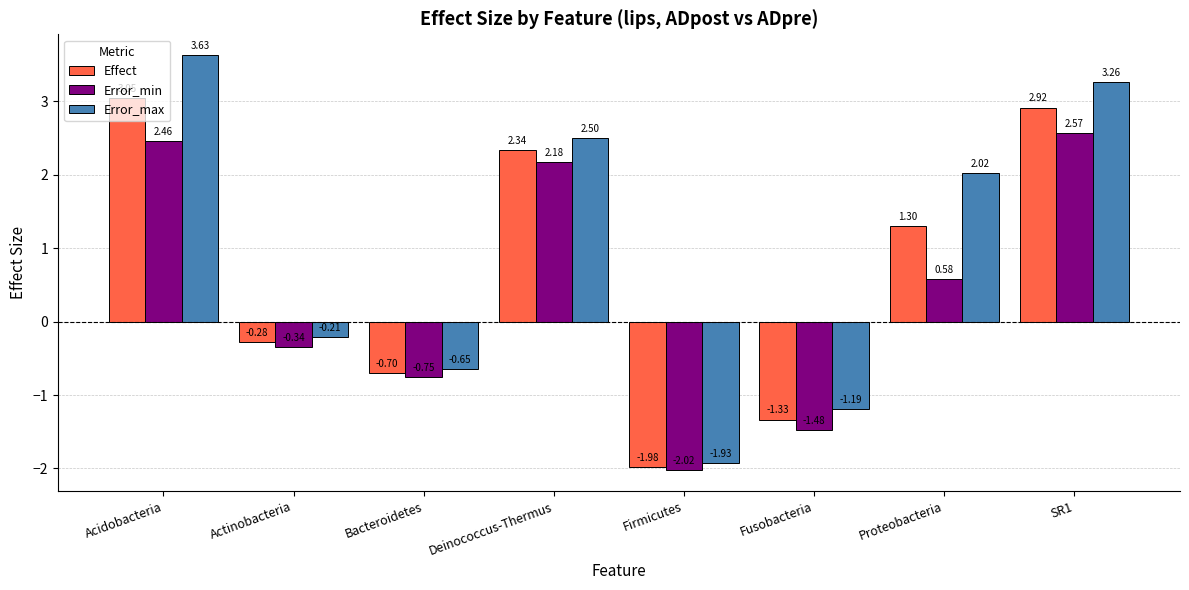

Between Deinococcus-Thermus and Proteobacteria, which series saw the biggest shift?

Error_min